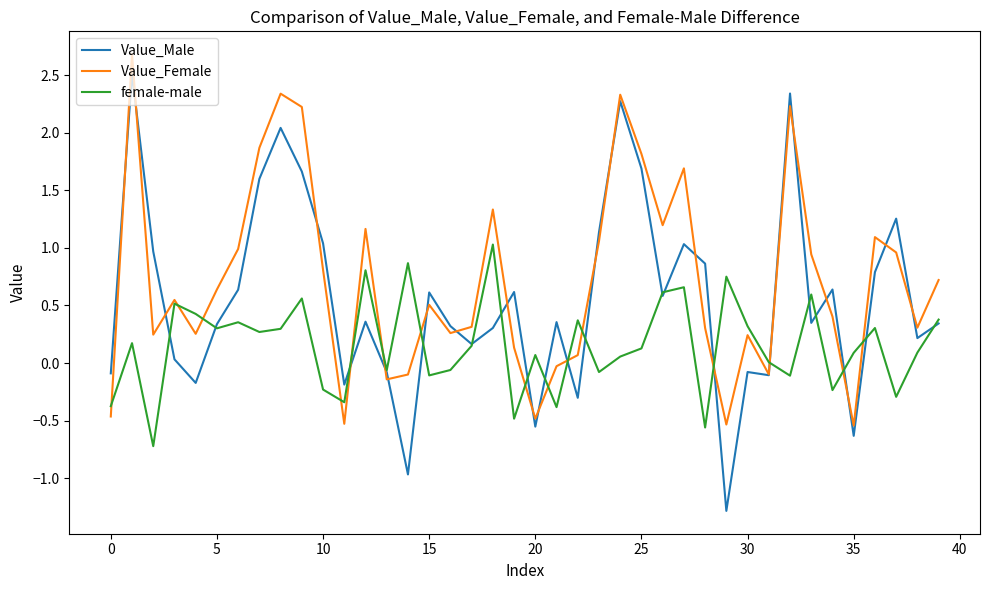

List the series in order of their overall mean, lowest first.

female-male, Value_Male, Value_Female